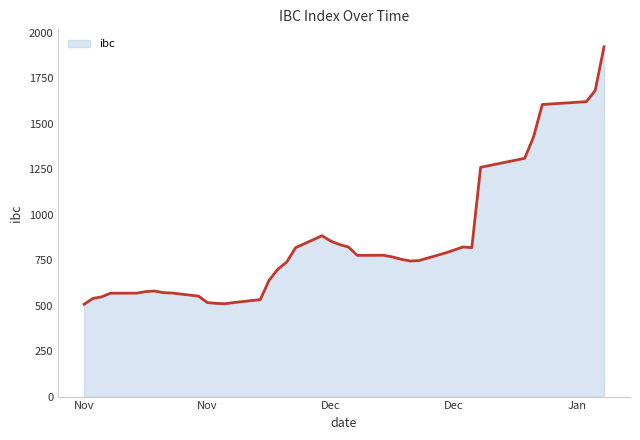

What is the maximum value shown in the chart?

1922.4